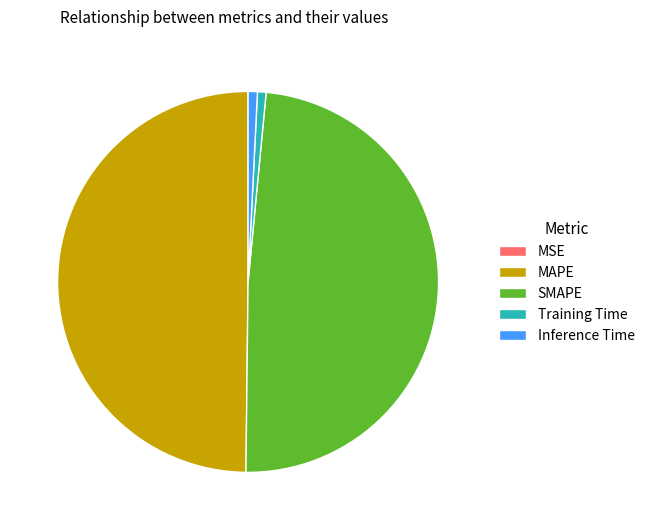

Is the sum of Inference Time and SMAPE greater than half?

No